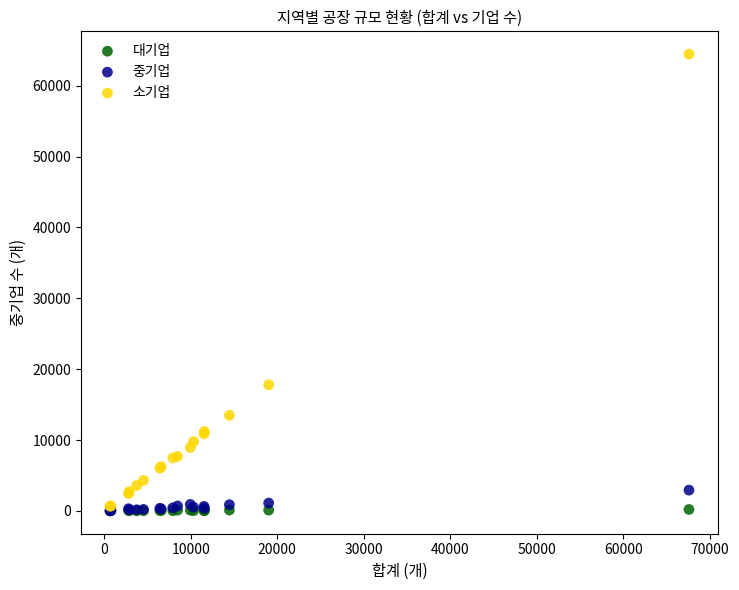

Across all series, what Y value is closest to 32220?

17791